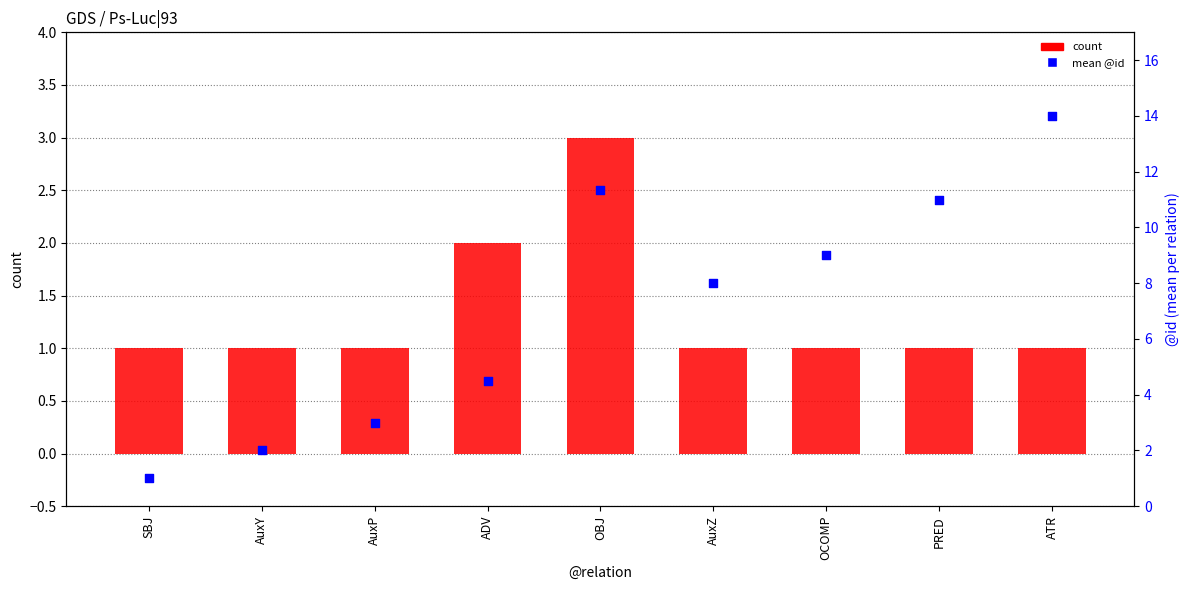

Which series has the largest total across all categories?

mean @id